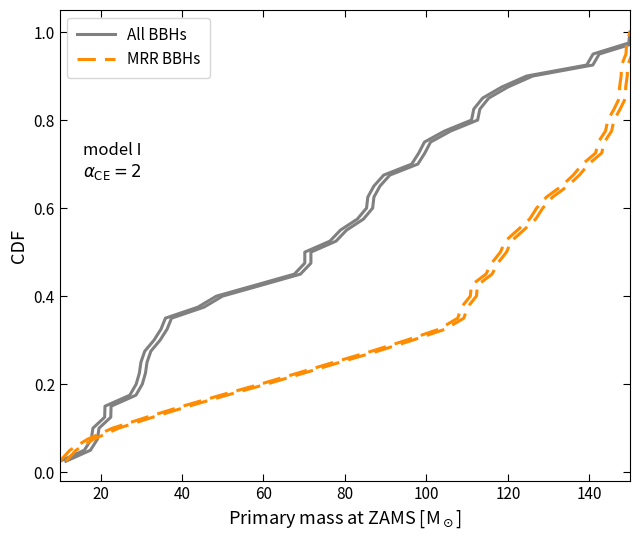

What is the difference between the maximum and minimum values in the All BBHs series?

1.0